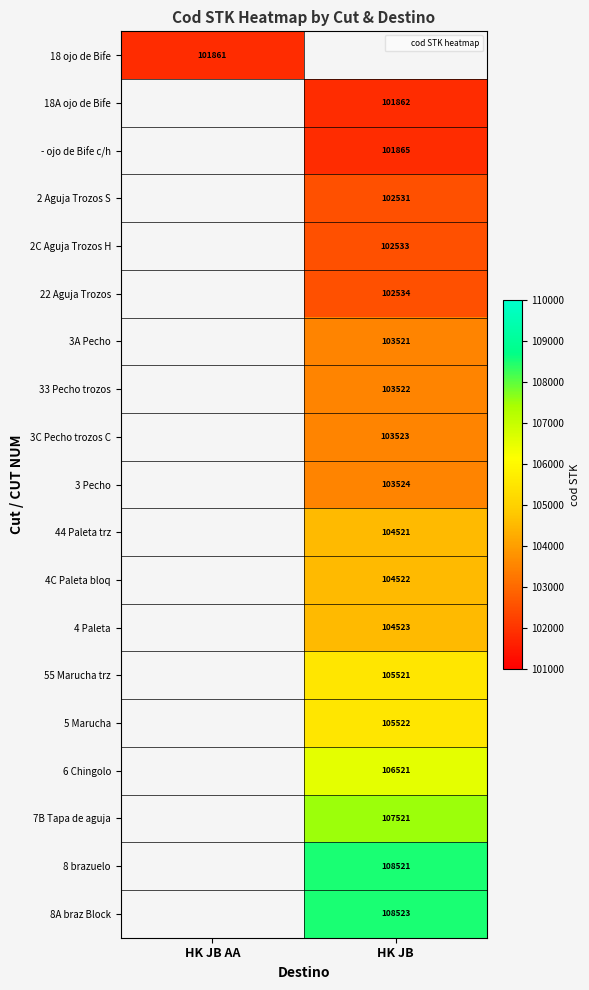

Between HK JB AA and HK JB, which is larger?

HK JB